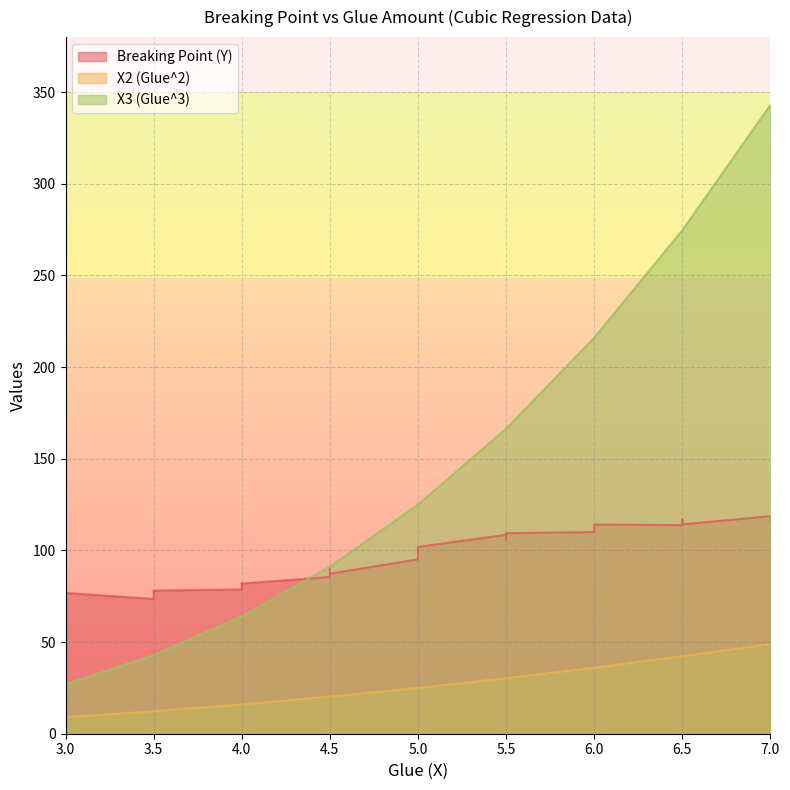

What is the approximate value of Breaking Point (Y) at 4.5?

85.5